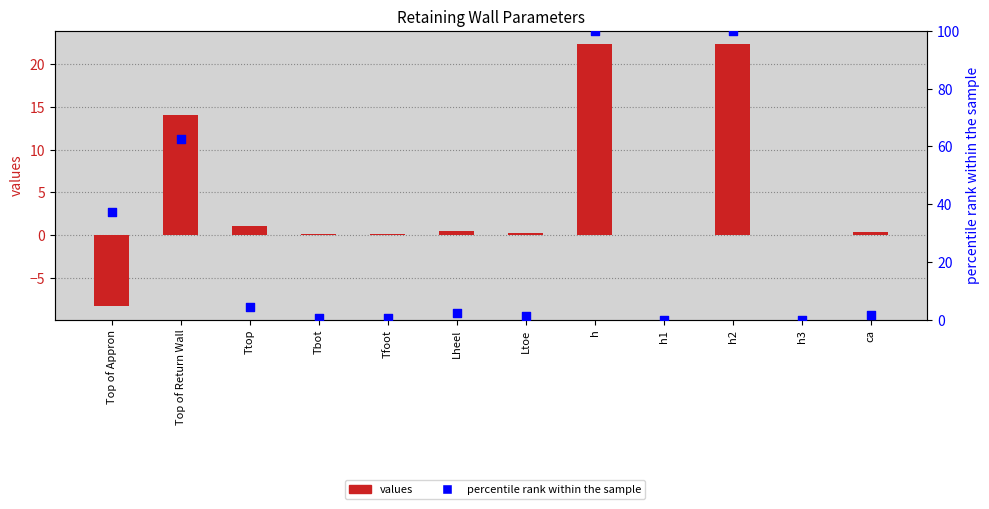

Is the value of values at Tfoot greater than the value of percentile rank within the sample at Top of Appron?

No